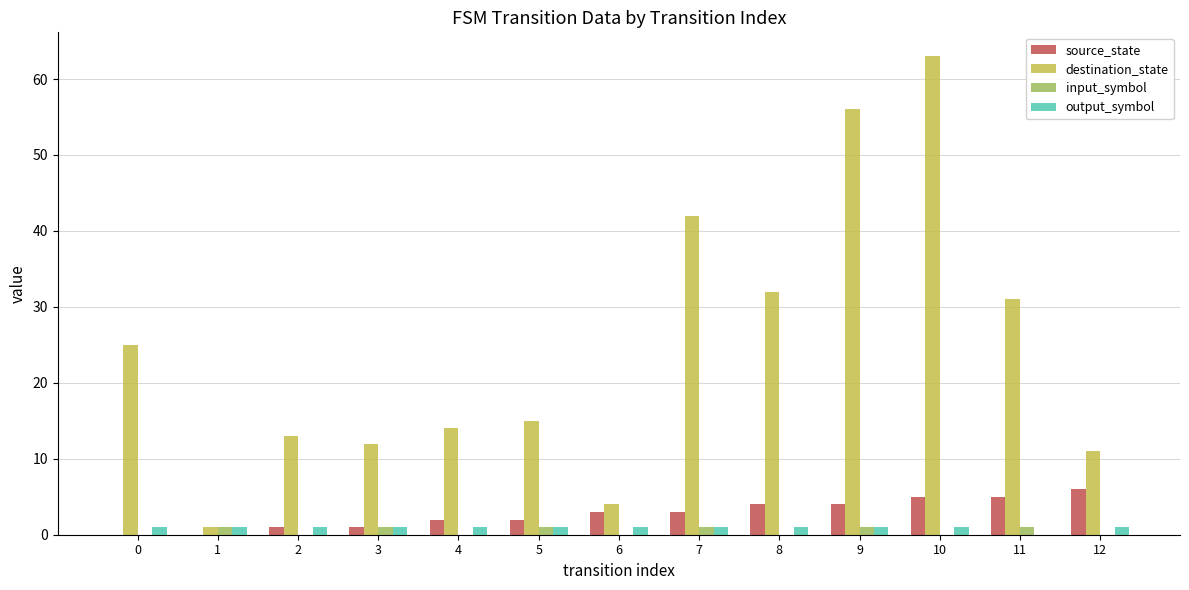

How many data points does each series have?

13